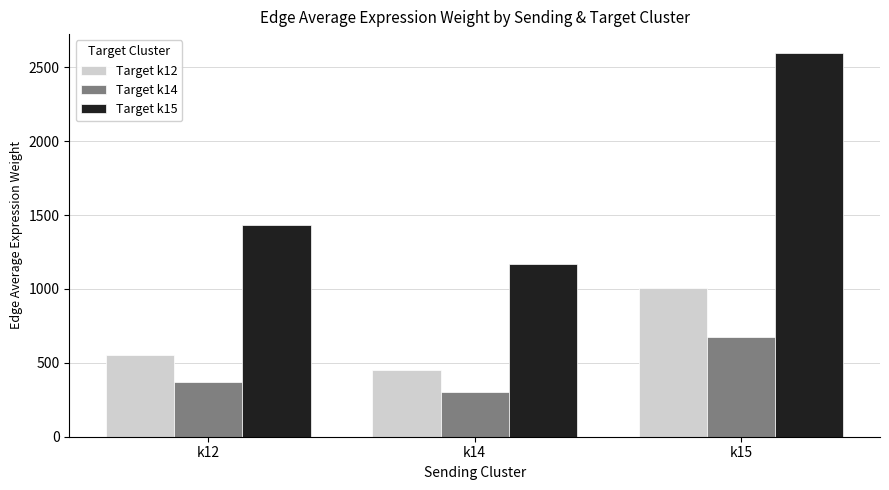

Which series has the widest spread of values?

Target k15